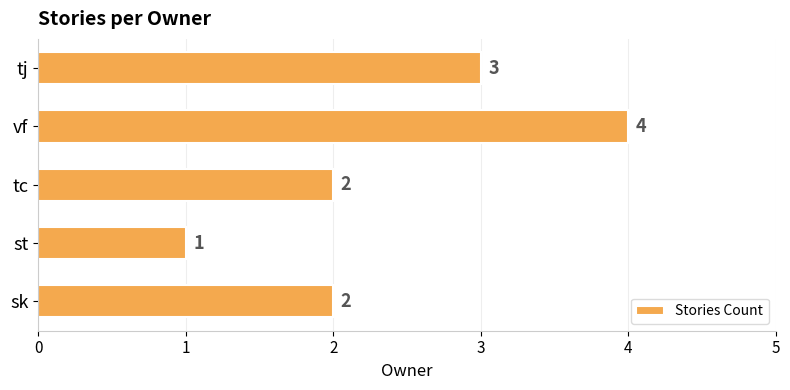

How many values are below 2?

1